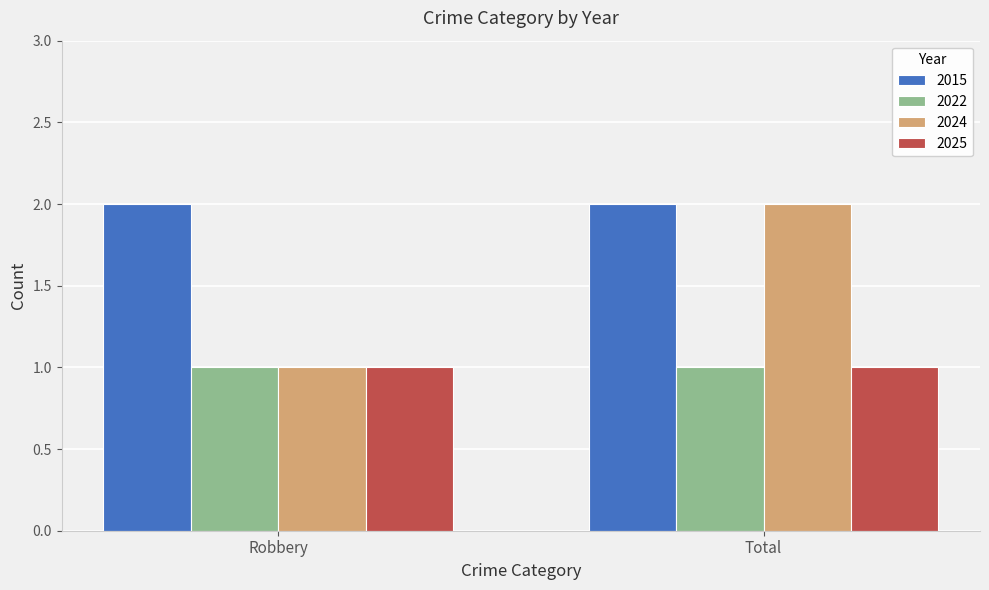

What is the label of the 2nd bar from the right?

Robbery